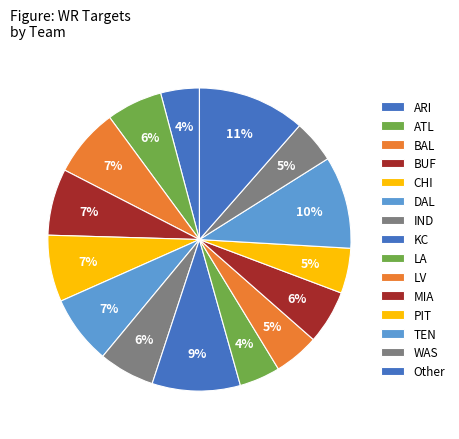

Count the number of slices in the pie.

15